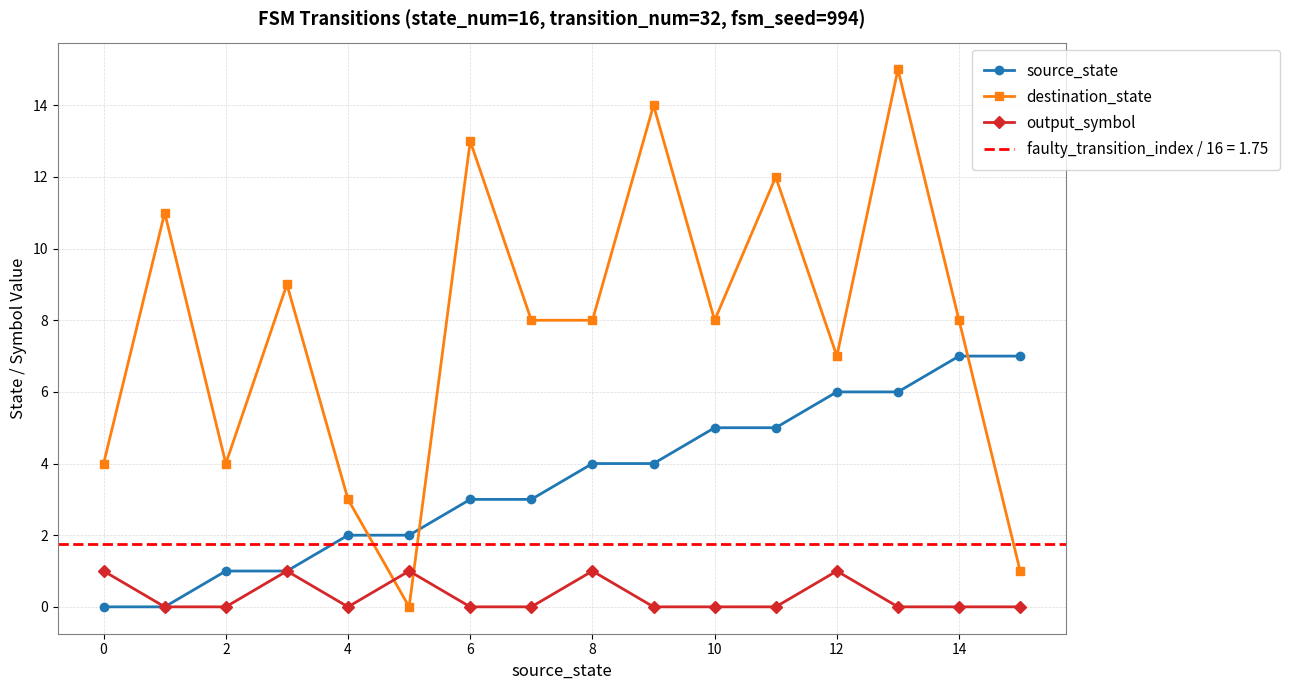

Which category has the highest value across all series?

13